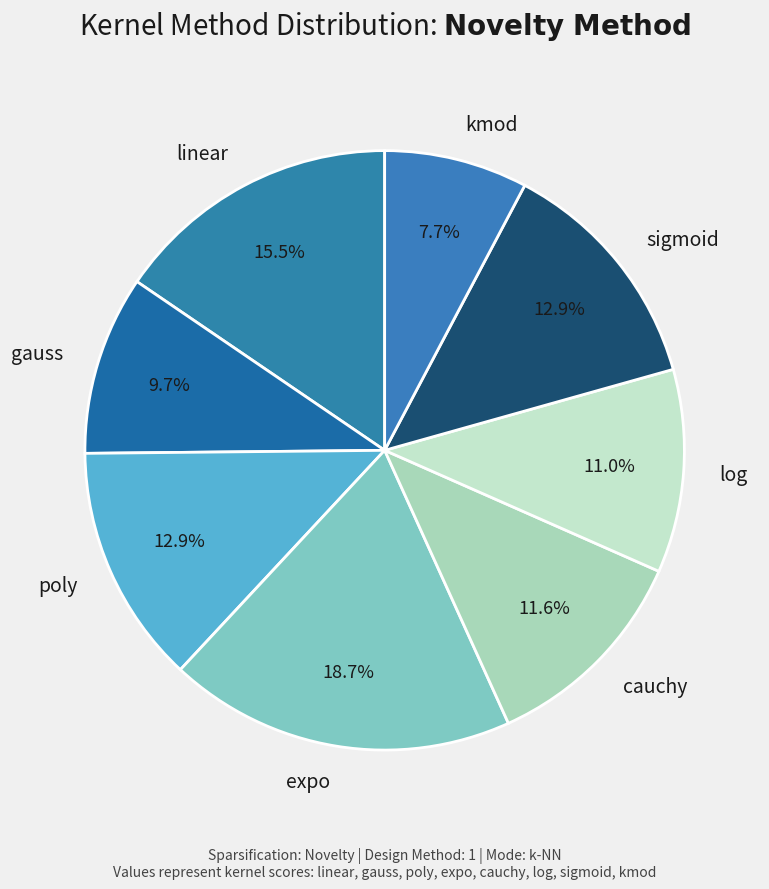

To the nearest percent, what is the combined percentage of poly and gauss?

23%